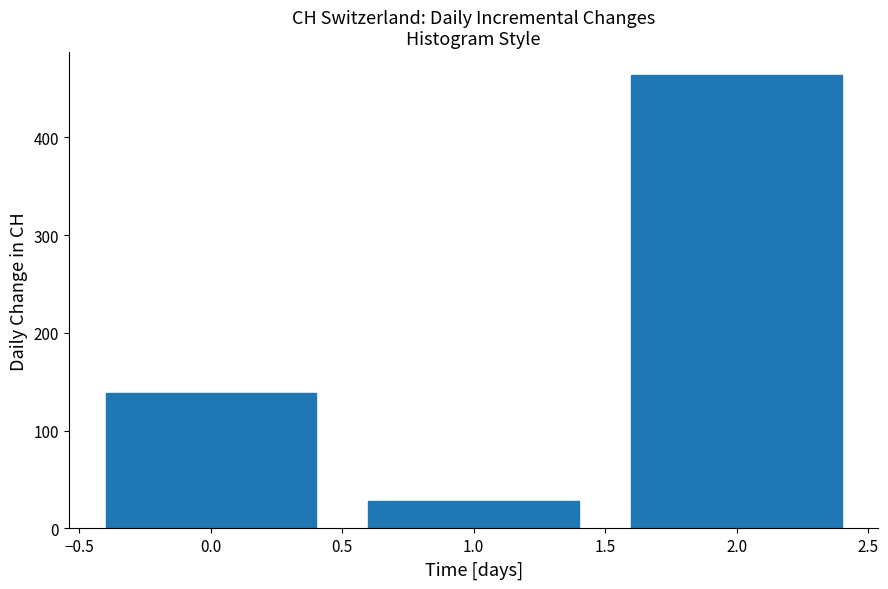

Reading left to right, transcribe all the data shown in this chart.

0.0=139	1.0=28	2.0=464